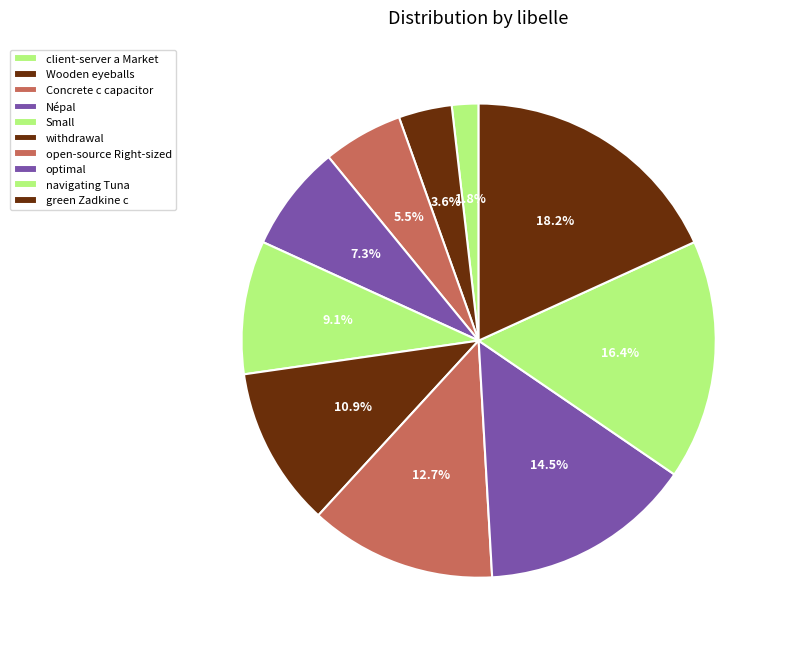

To the nearest percent, what is the difference between the largest and smallest slice percentages?

16%